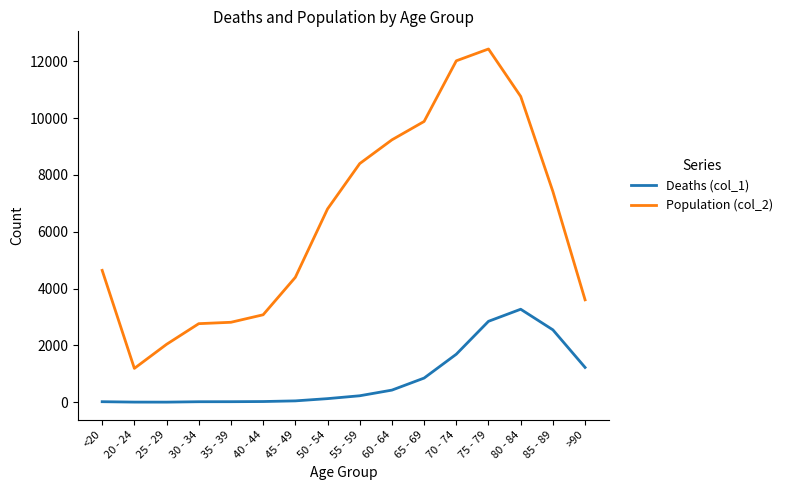

True or false: Population (col_2) has more than 2 points higher than both neighbors.

False